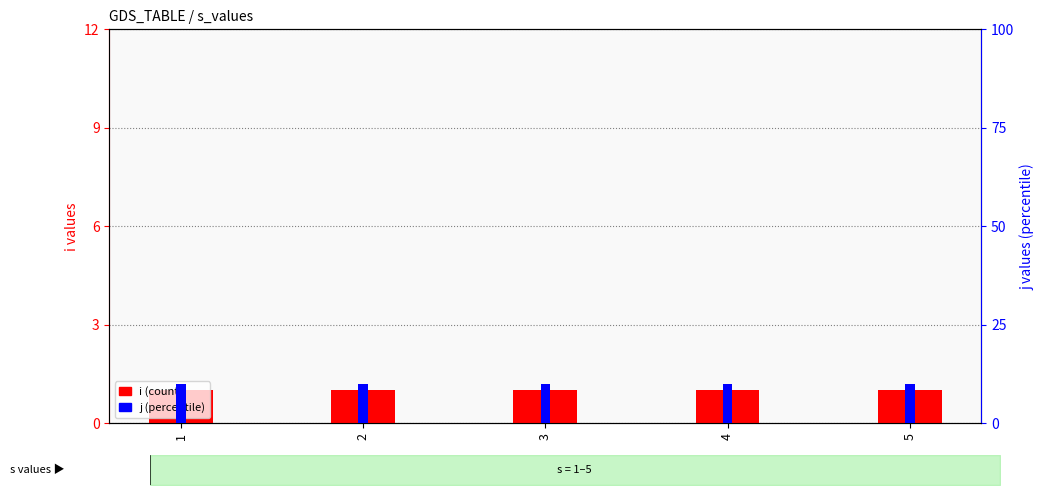

At how many categories does at least one series exceed 6?

5